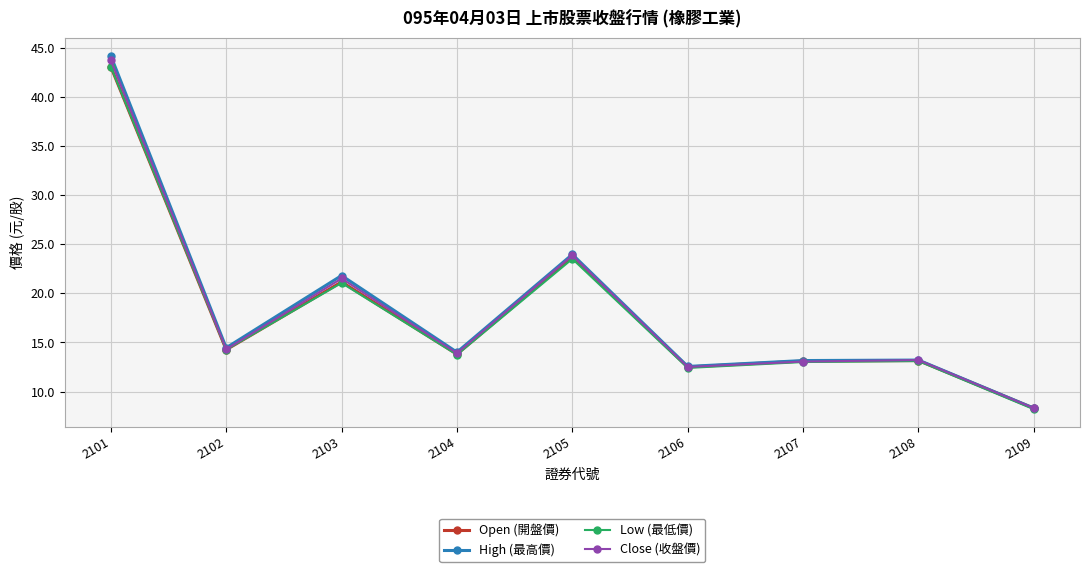

How many distinct data groups are displayed?

4